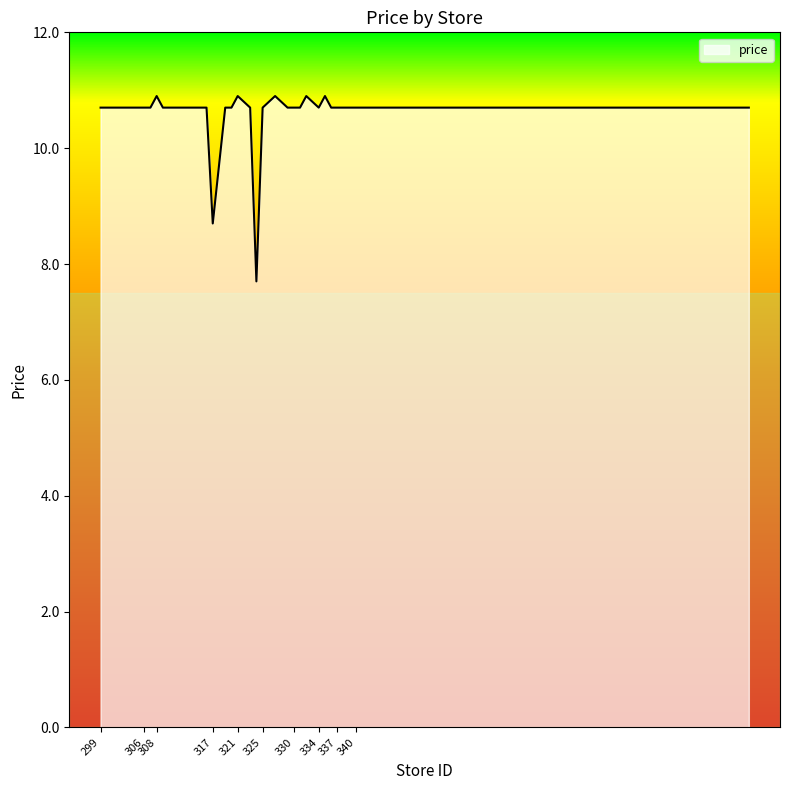

True or false: the data has more than 1 interior local peaks.

True